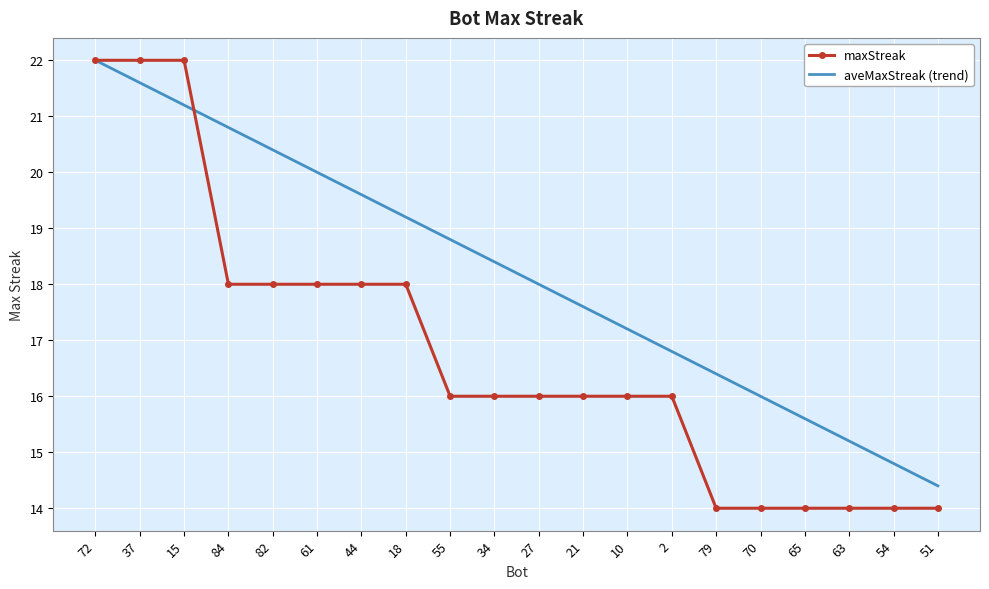

What is the sum of all maxStreak values?

336.0